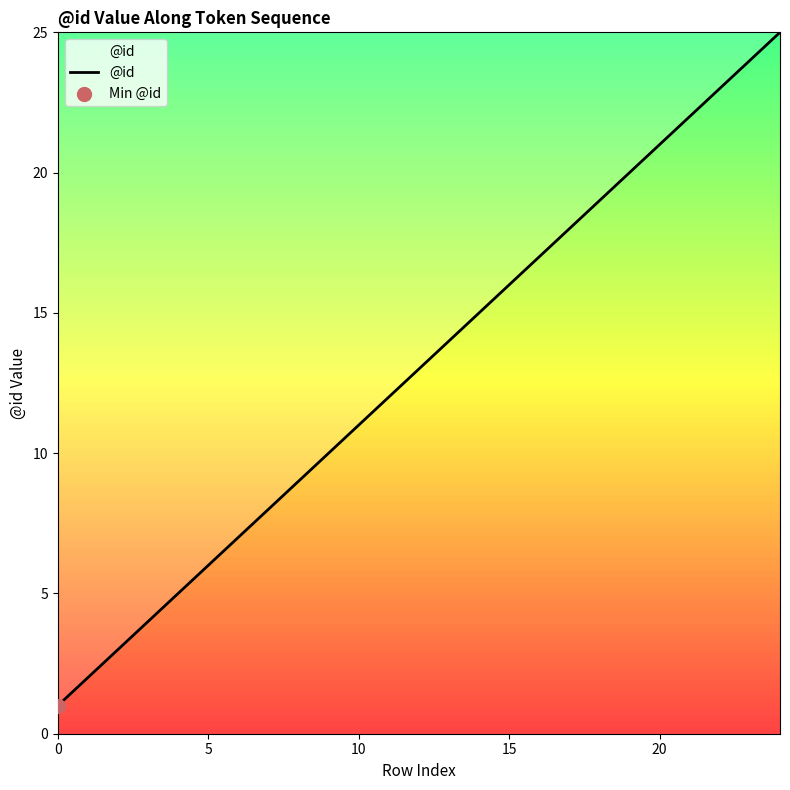

What is the greatest value displayed?

25